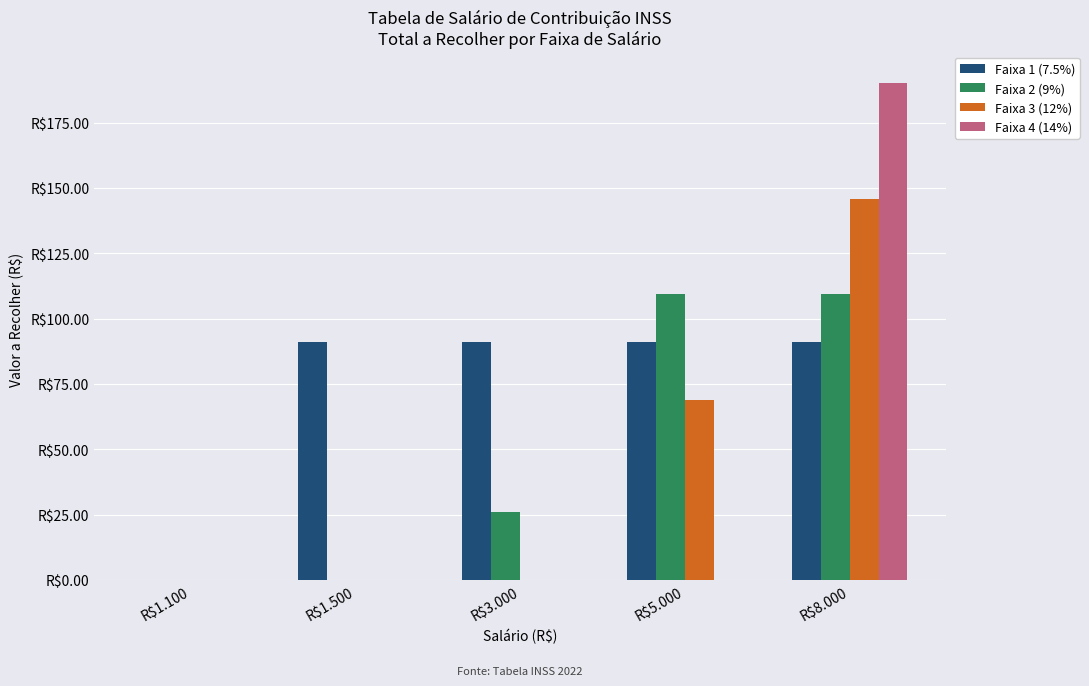

What are all the series names shown in the legend?

Faixa 1 (7.5%), Faixa 2 (9%), Faixa 3 (12%), Faixa 4 (14%)